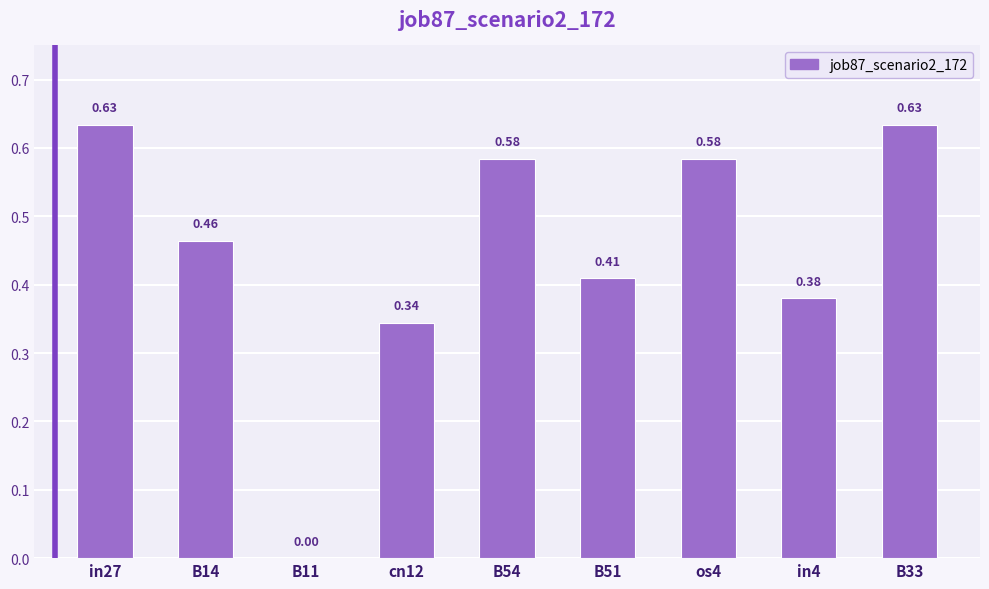

What is the sum of the values at os4 and B54?

1.2